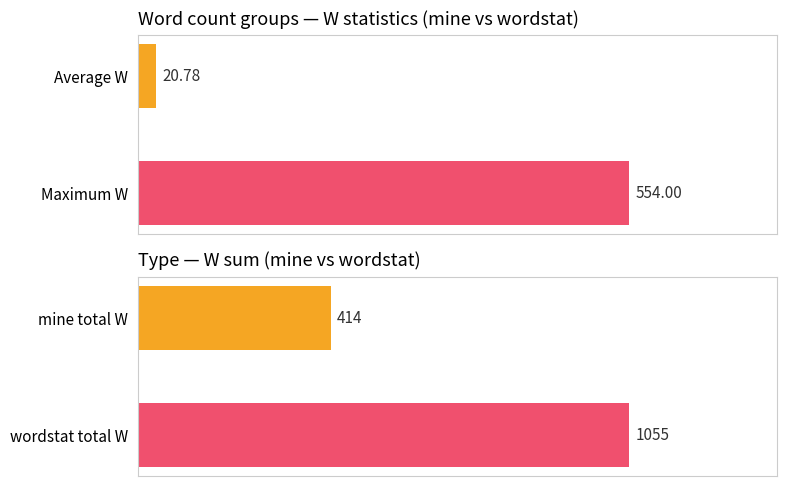

How many bars are there in each group?

2